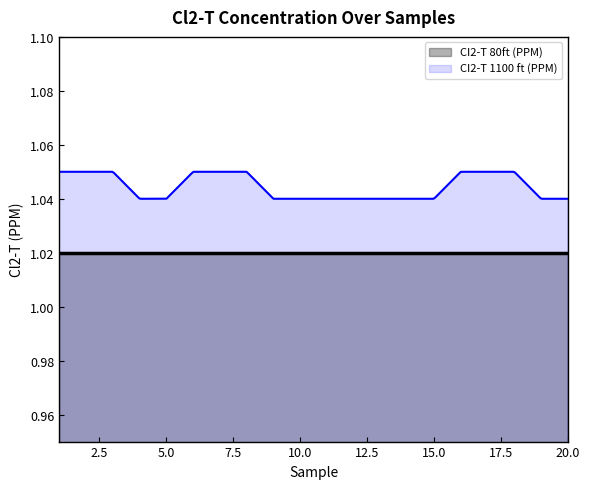

Which series has the widest spread of values?

CI2-T 1100 ft (PPM)